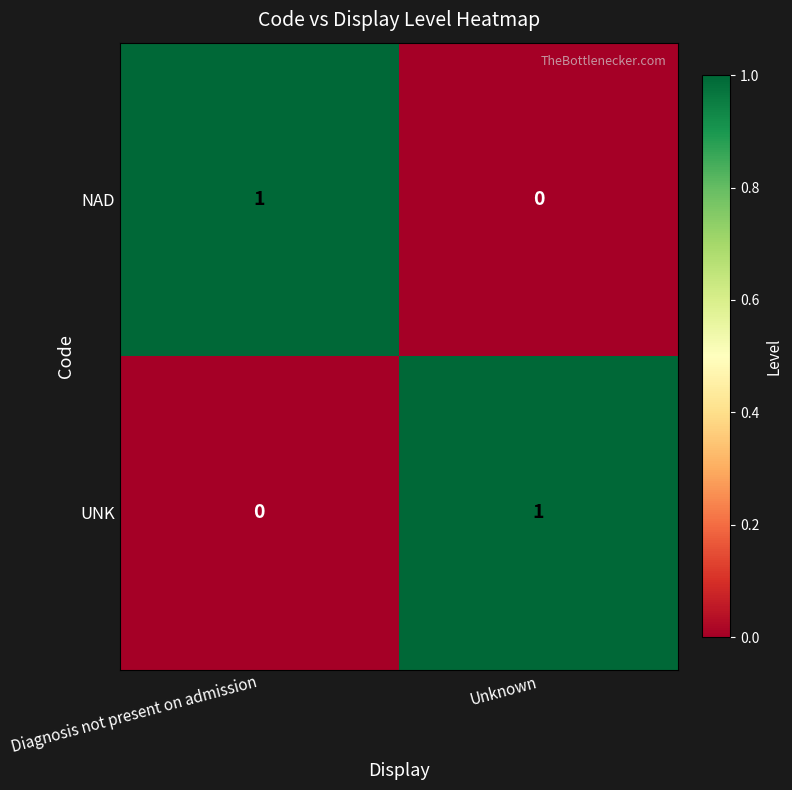

Rank the categories by NAD value from highest to lowest.

Diagnosis not present on admission, Unknown